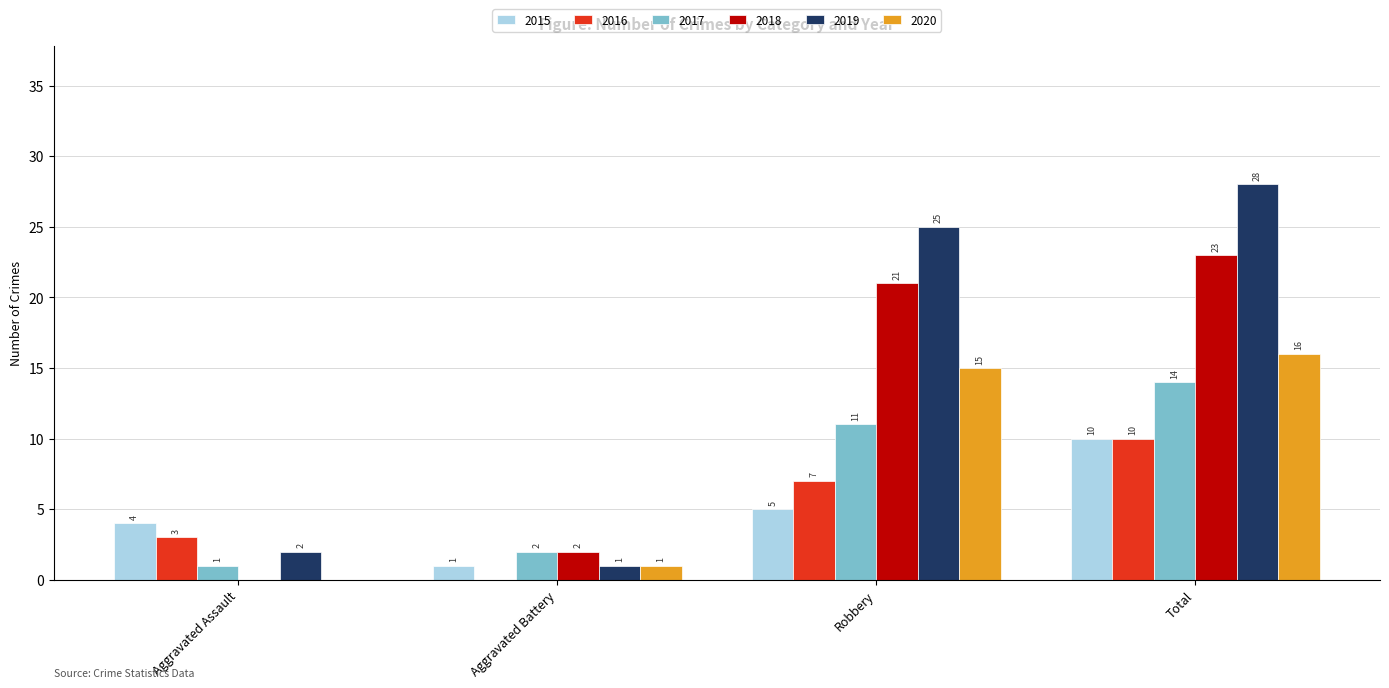

Read the 2019 value at Total, to the nearest 5.

30